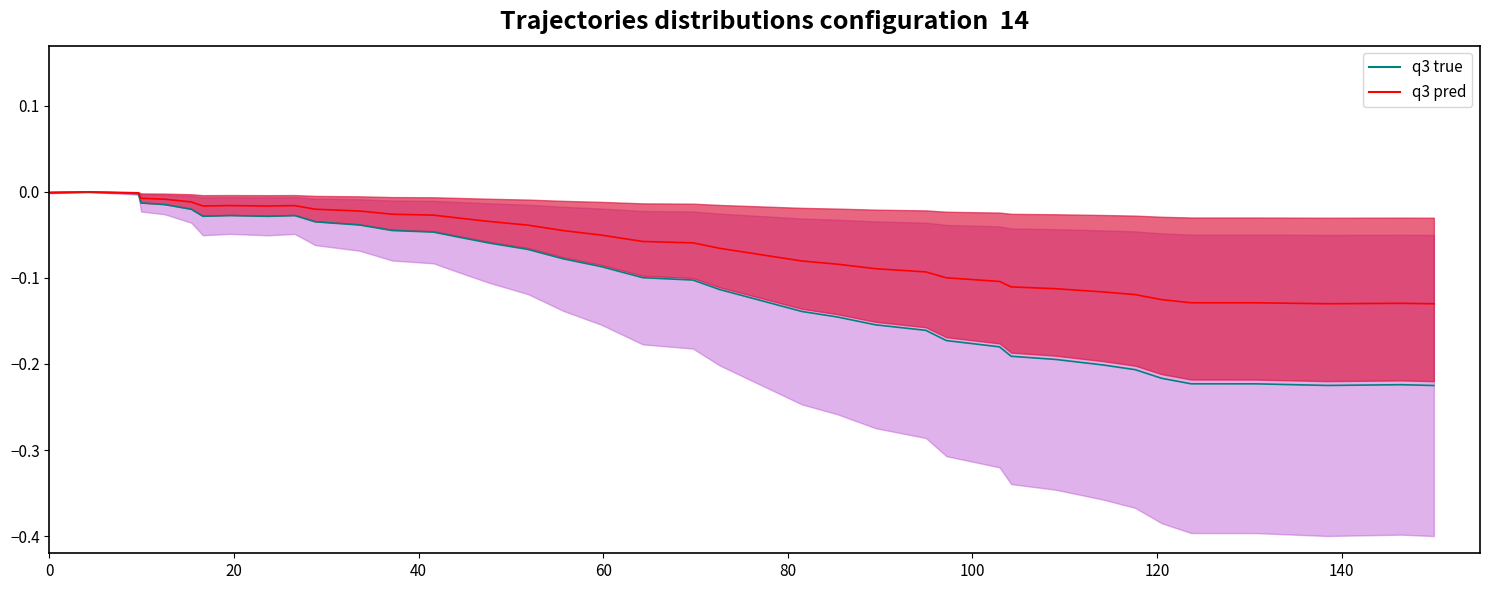

True or false: x and Curve1 intersect in this chart.

False